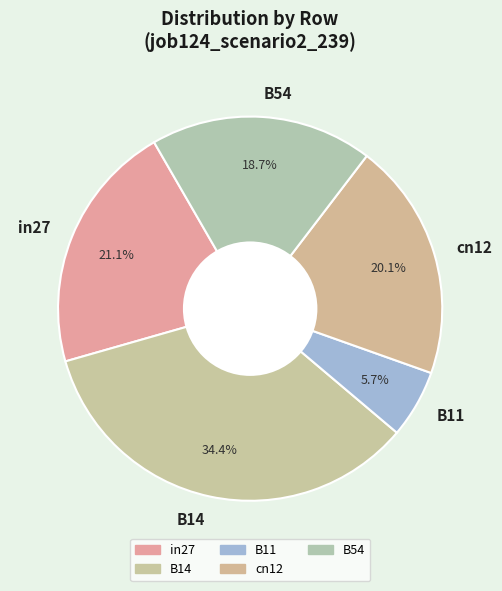

Which has a higher value, B14 or cn12?

B14